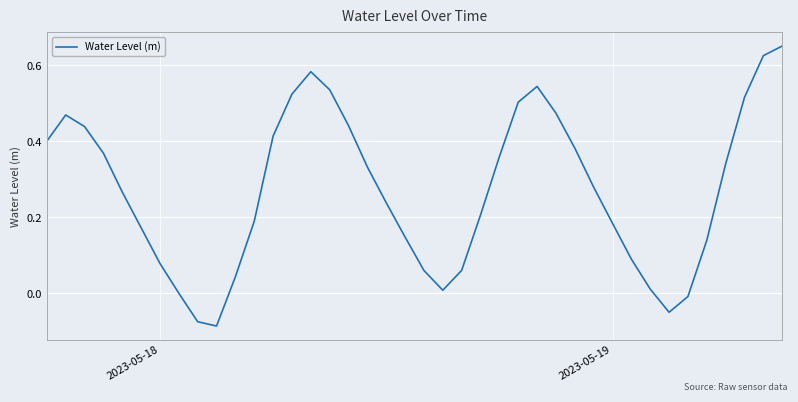

What is the minimum value shown in the chart?

-0.1